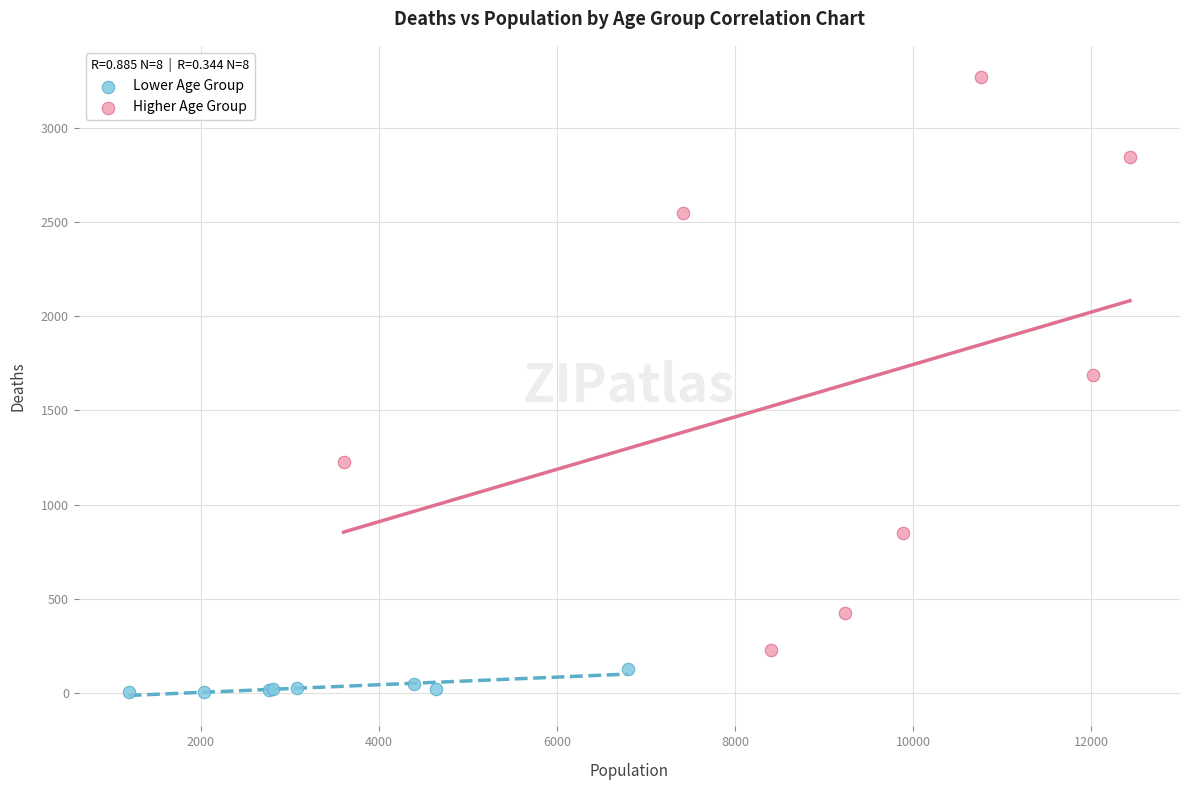

Which series has the widest spread of Y values?

Higher Age Group